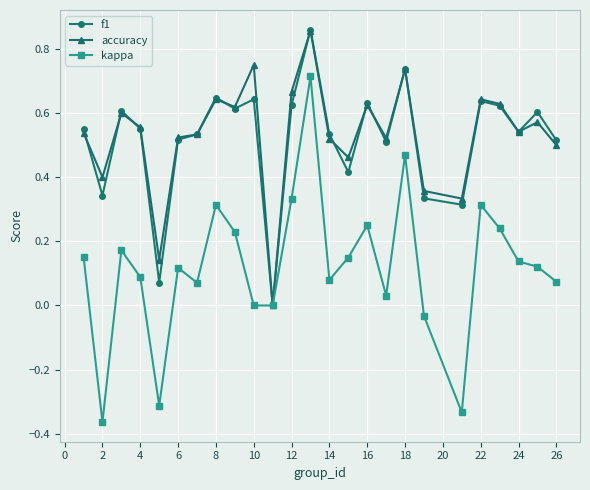

Which series has the largest range (max minus min)?

kappa